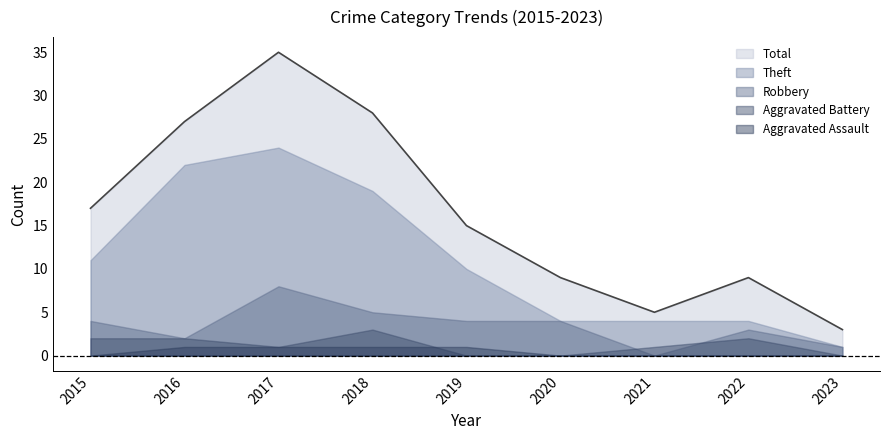

In Aggravated Battery, how many points are lower than both neighbors (excluding endpoints)?

1